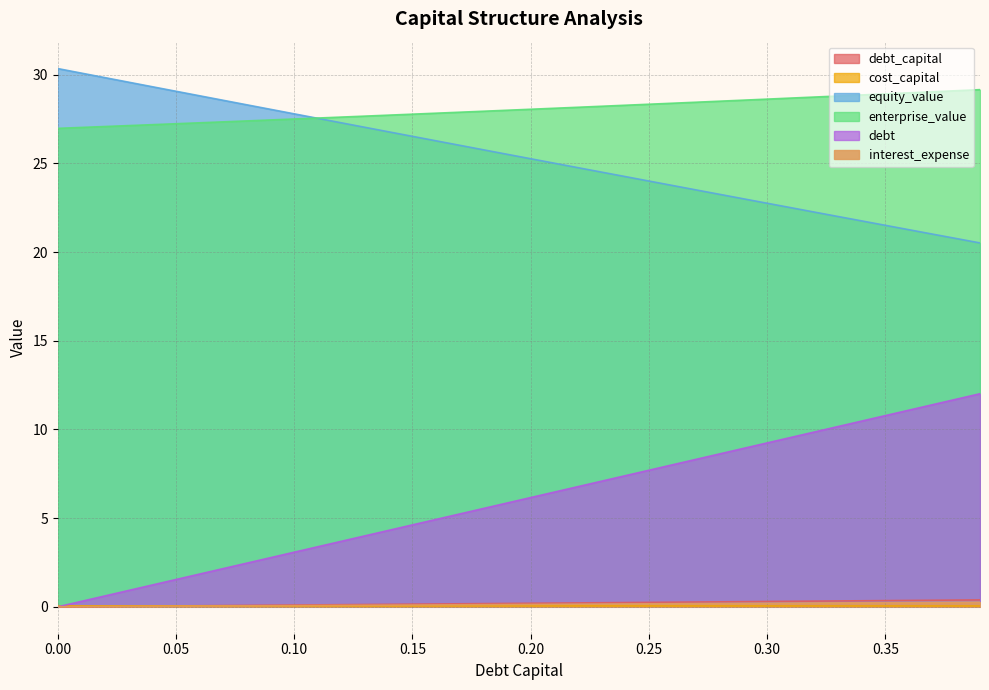

Reading left to right, transcribe all the data shown in this chart.

debt_capital: 0.0	0.0	0.0	0.0	0.0	0.1	0.1	0.1	0.1	0.1	0.1	0.1	0.1	0.1	0.1	0.1	0.2	0.2	0.2	0.2	0.2	0.2	0.2	0.2	0.2	0.2	0.3	0.3	0.3	0.3	0.3	0.3	0.3	0.3	0.3	0.3	0.4	0.4	0.4	0.4
cost_capital: 0.1	0.1	0.1	0.1	0.1	0.1	0.1	0.1	0.1	0.1	0.1	0.1	0.1	0.1	0.1	0.1	0.1	0.1	0.1	0.1	0.1	0.1	0.1	0.0	0.0	0.0	0.0	0.0	0.0	0.0	0.0	0.0	0.0	0.0	0.0	0.0	0.0	0.0	0.0	0.0
equity_value: 30.3	30.1	29.8	29.6	29.3	29.1	28.8	28.6	28.3	28.0	27.8	27.5	27.3	27.0	26.8	26.5	26.3	26.0	25.8	25.5	25.3	25.0	24.8	24.5	24.3	24.0	23.8	23.5	23.2	23.0	22.8	22.5	22.3	22.0	21.8	21.5	21.3	21.0	20.8	20.5
enterprise_value: 27.0	27.0	27.1	27.1	27.2	27.2	27.3	27.3	27.4	27.4	27.5	27.6	27.6	27.7	27.7	27.8	27.8	27.9	27.9	28.0	28.0	28.1	28.2	28.2	28.3	28.3	28.4	28.4	28.5	28.6	28.6	28.7	28.7	28.8	28.9	28.9	29.0	29.0	29.1	29.2
debt: 0.0	0.3	0.6	0.9	1.2	1.5	1.8	2.2	2.5	2.8	3.1	3.4	3.7	4.0	4.3	4.6	4.9	5.2	5.5	5.9	6.2	6.5	6.8	7.1	7.4	7.7	8.0	8.3	8.6	8.9	9.2	9.5	9.9	10.2	10.5	10.8	11.1	11.4	11.7	12.0
interest_expense: 0.0	0.0	0.0	0.0	0.0	0.0	0.0	0.0	0.1	0.1	0.1	0.1	0.1	0.1	0.1	0.1	0.1	0.1	0.1	0.1	0.1	0.1	0.1	0.2	0.2	0.2	0.2	0.2	0.2	0.2	0.2	0.2	0.2	0.2	0.2	0.2	0.2	0.2	0.3	0.3